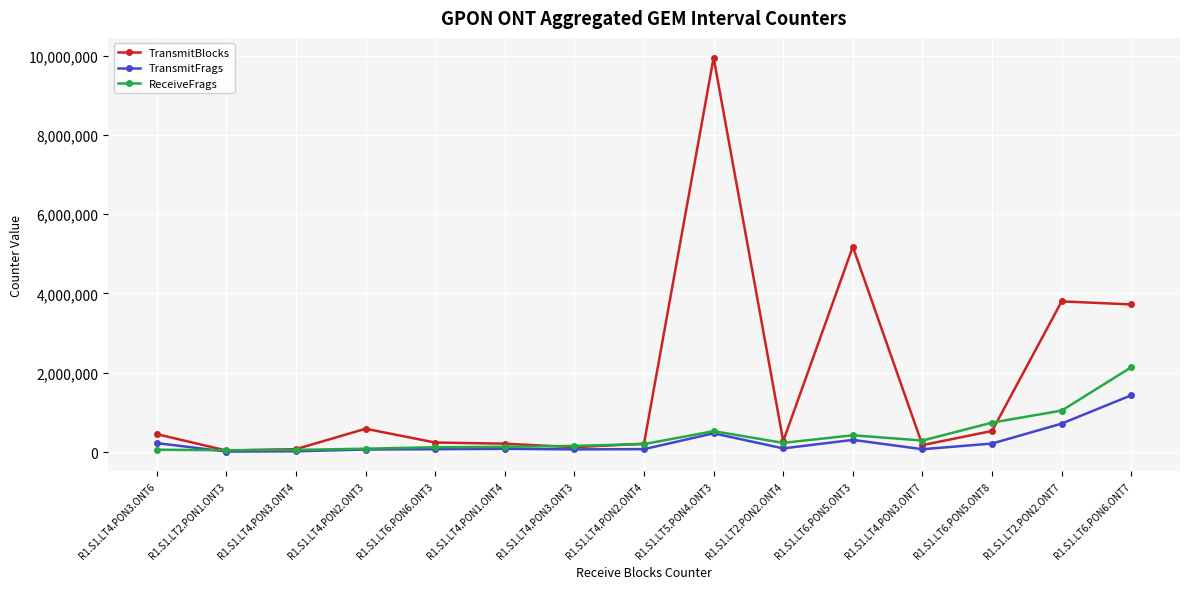

Which label corresponds to the largest value in the chart?

R1.S1.LT5.PON4.ONT3